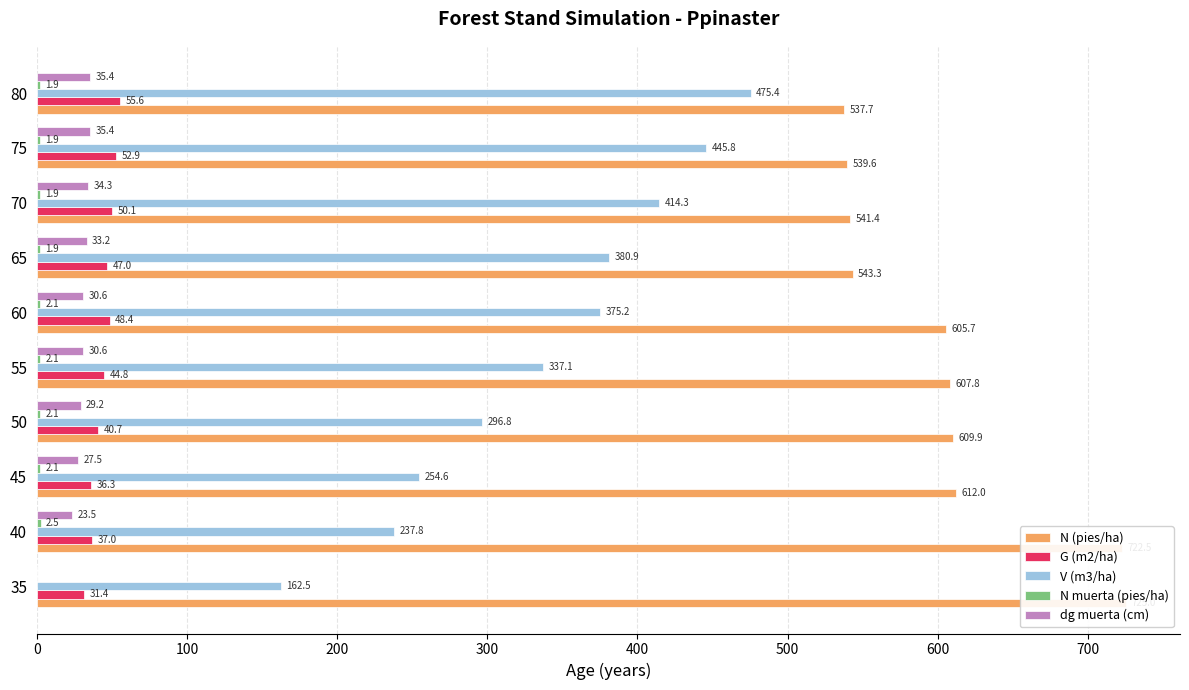

What is the value of the N muerta (pies/ha) bar at the 2nd from the left?

2.5